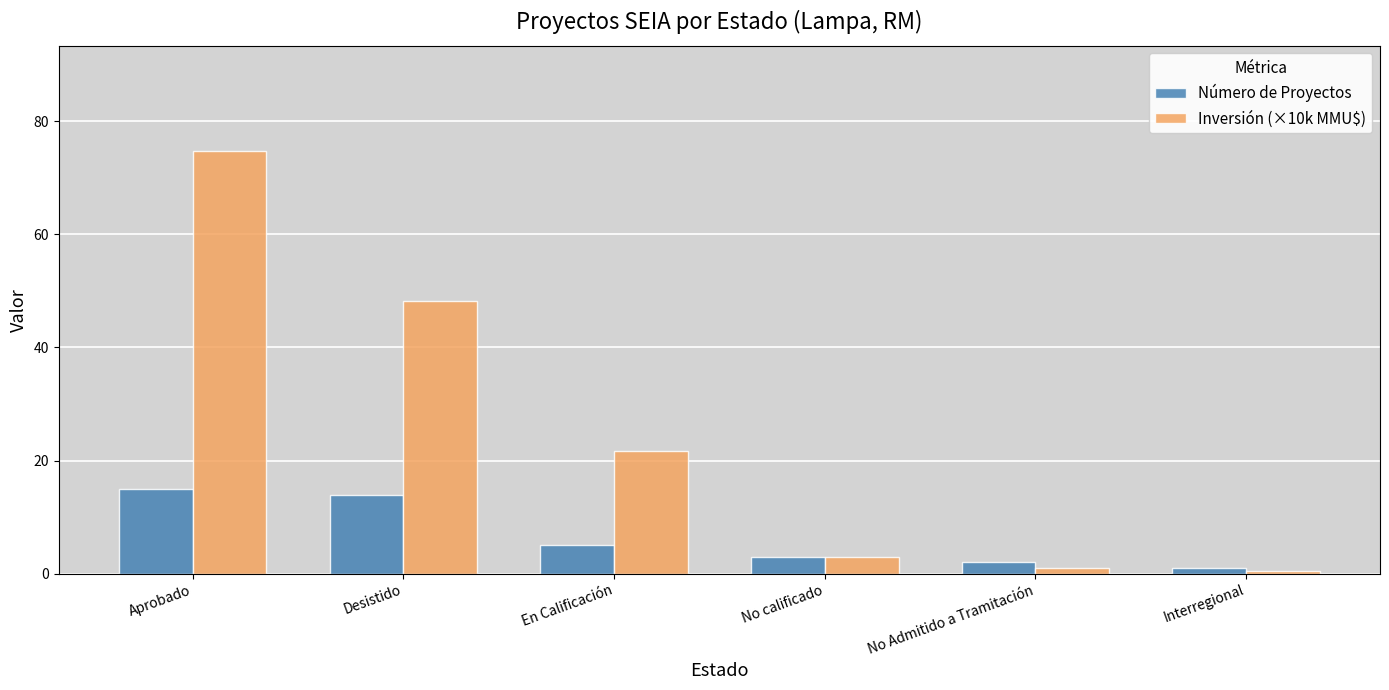

How many values in the Inversión (×10k MMU$) series exceed 21?

3